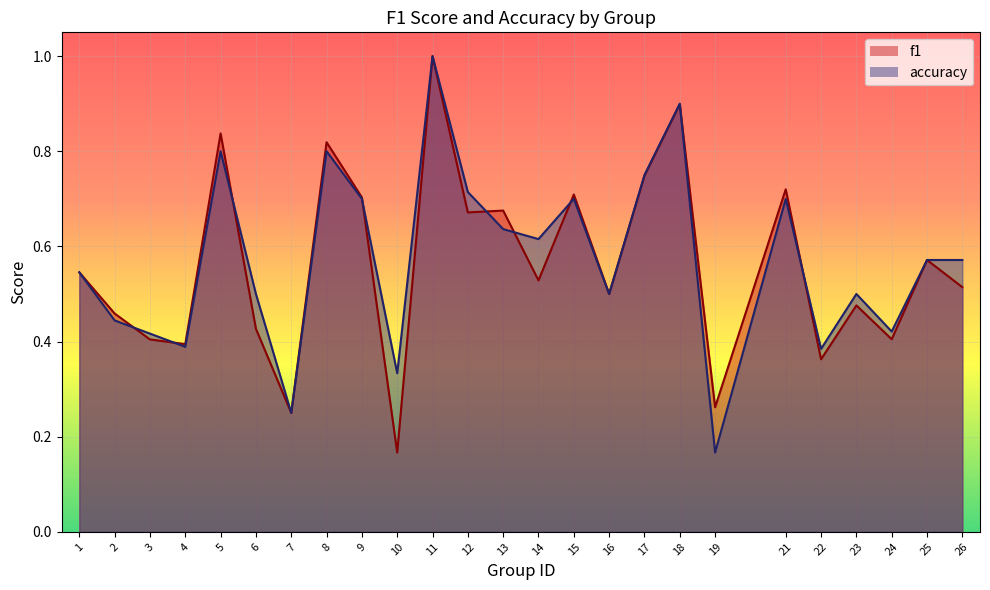

At which category does the chart reach its peak across all series?

11